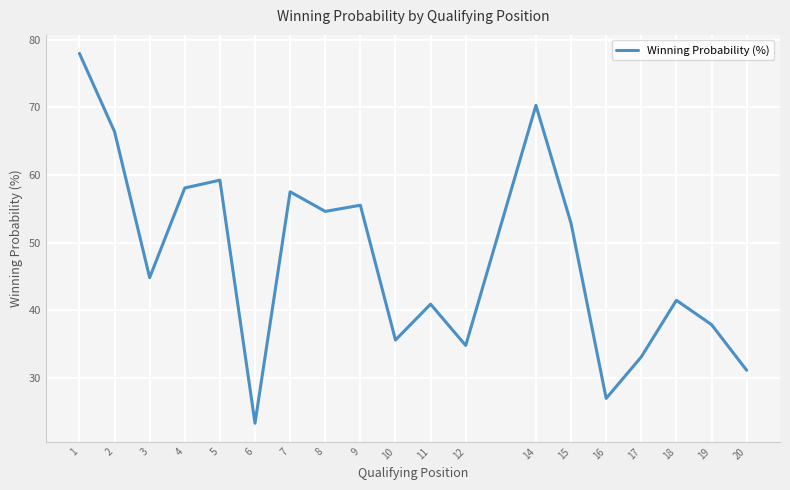

Reading left to right, what are all the values shown in this chart?

1=78.0	2=66.4	3=44.8	4=58.1	5=59.2	6=23.3	7=57.5	8=54.6	9=55.5	10=35.6	11=40.9	12=34.8	14=70.3	15=52.9	16=27.0	17=33.1	18=41.5	19=37.9	20=31.1